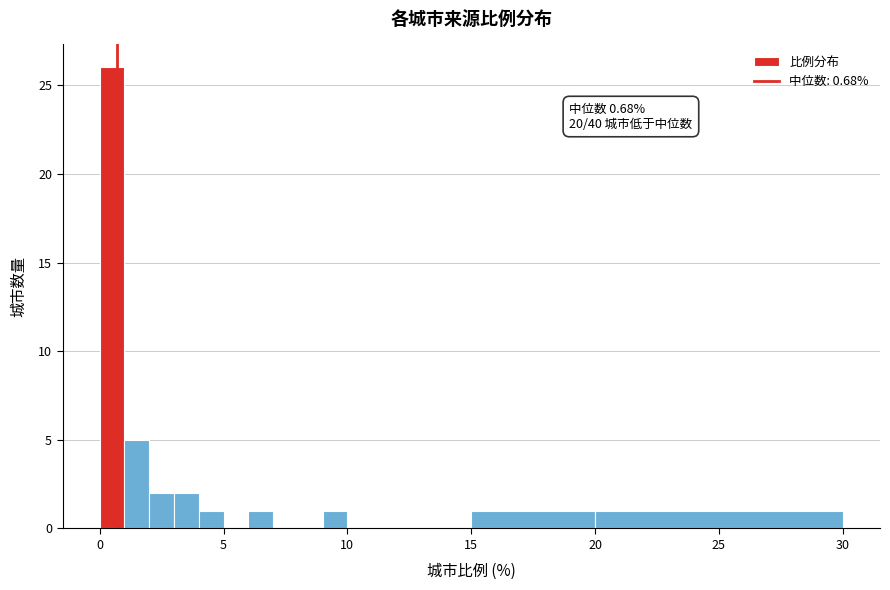

Around what value on the x-axis is the tallest bar? Give the approximate position of its centre, as read against the axis.

0.5